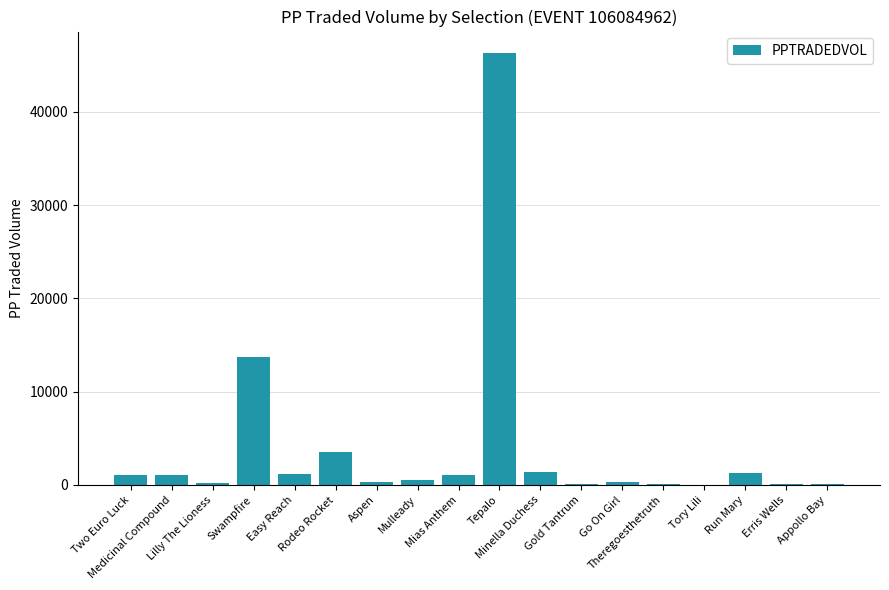

What is the maximum value shown in the chart?

46311.8